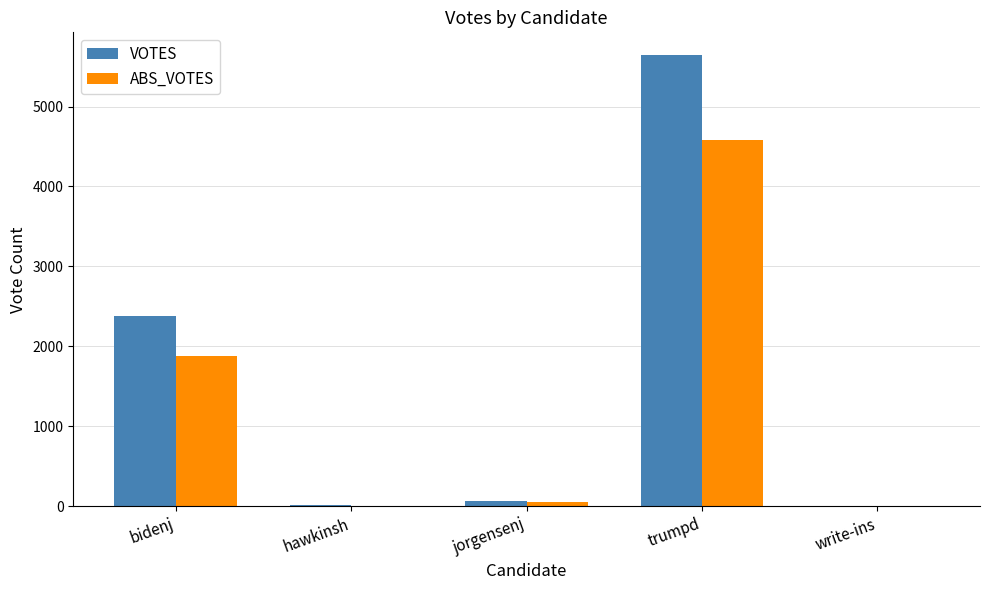

Between hawkinsh and trumpd, which series saw the biggest shift?

VOTES